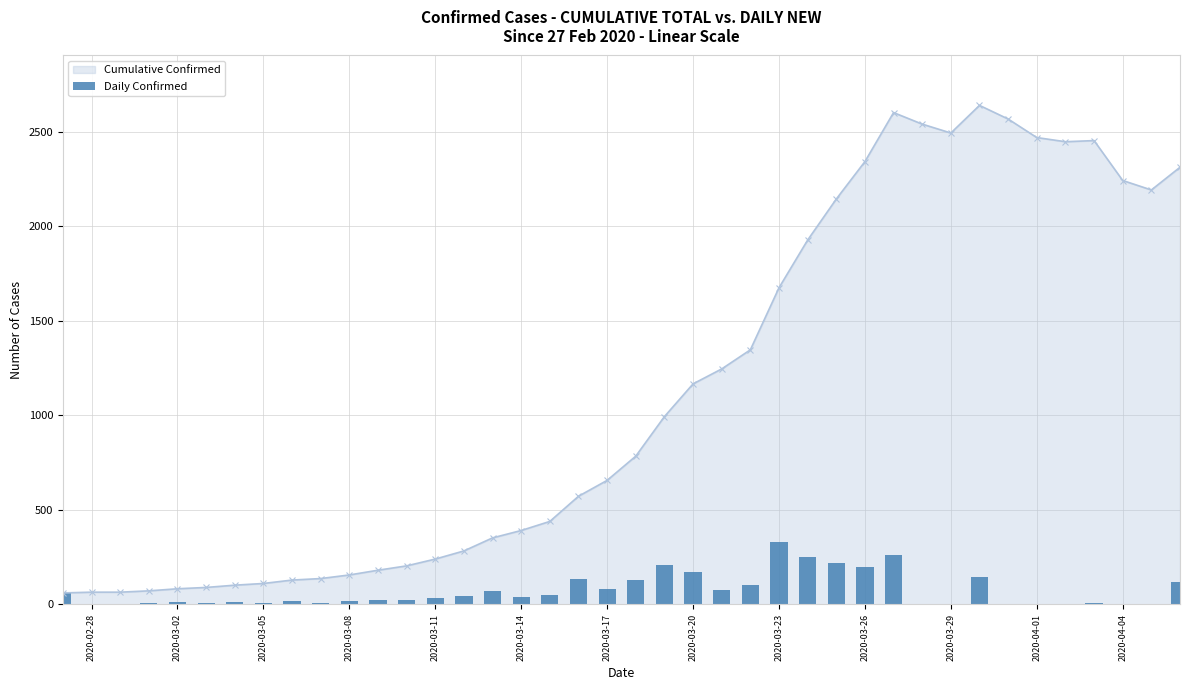

What is the minimum value for Cumulative Confirmed?

61